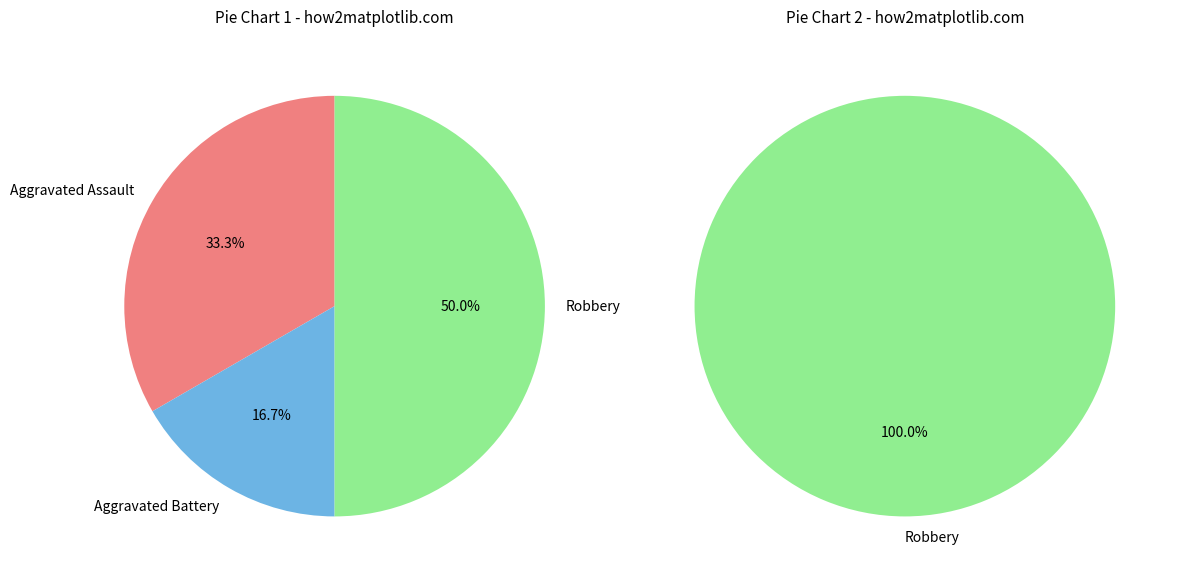

Is there a majority slice in this chart?

No